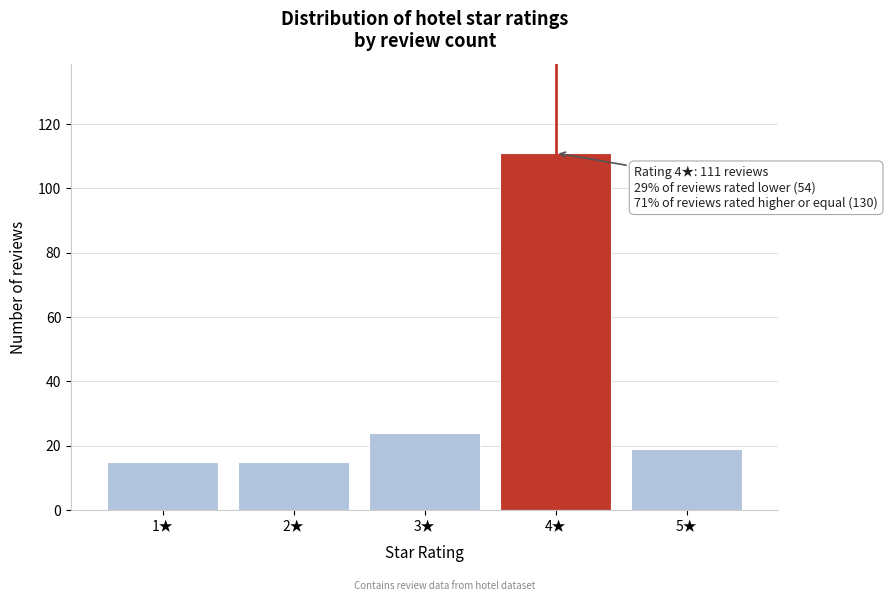

Reading right to left, extract all data points from this chart.

5★=19	4★=111	3★=24	2★=15	1★=15